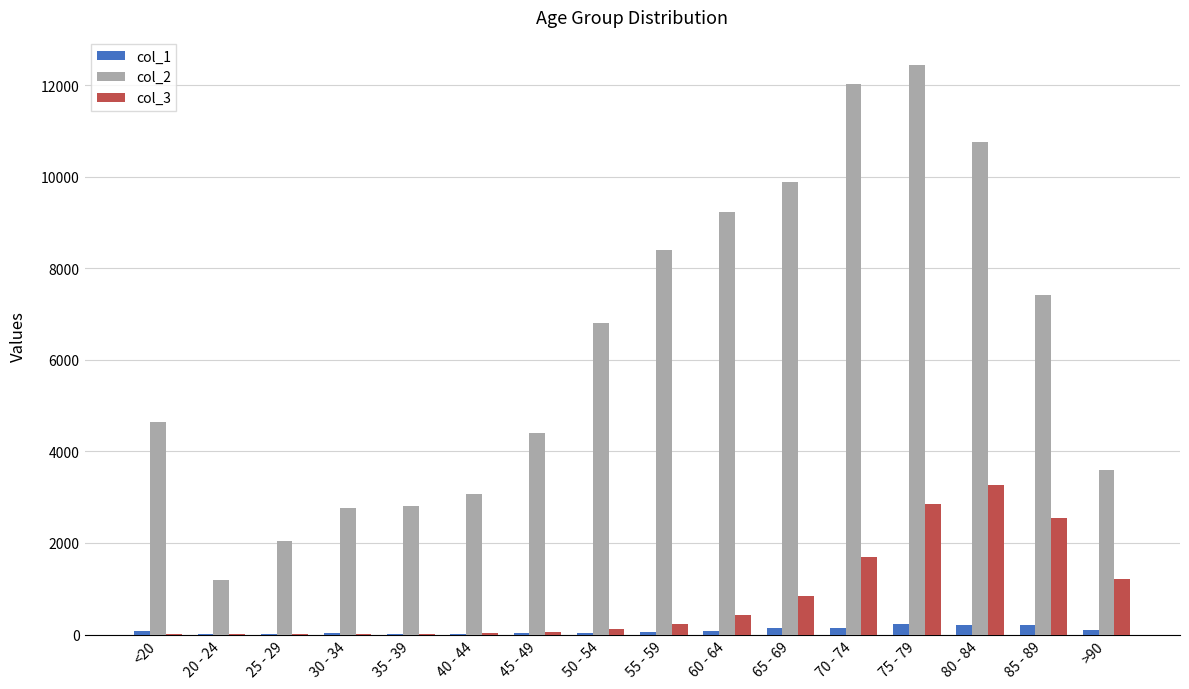

What is the spread (max minus min) of values at 30 - 34?

2748